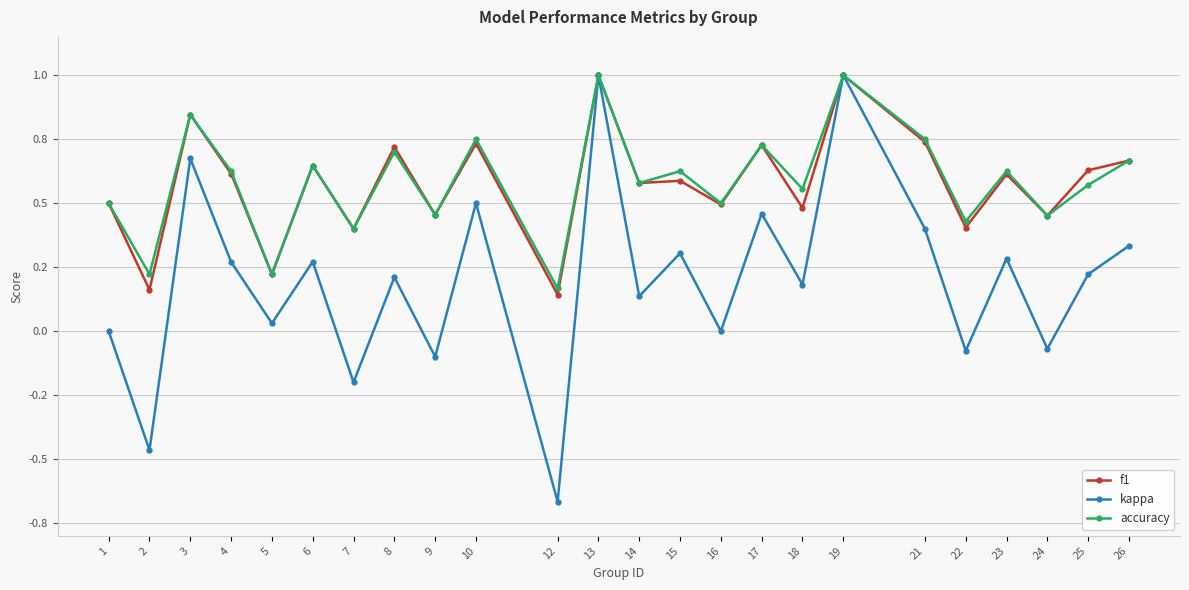

What are all the series names shown in the legend?

f1, kappa, accuracy